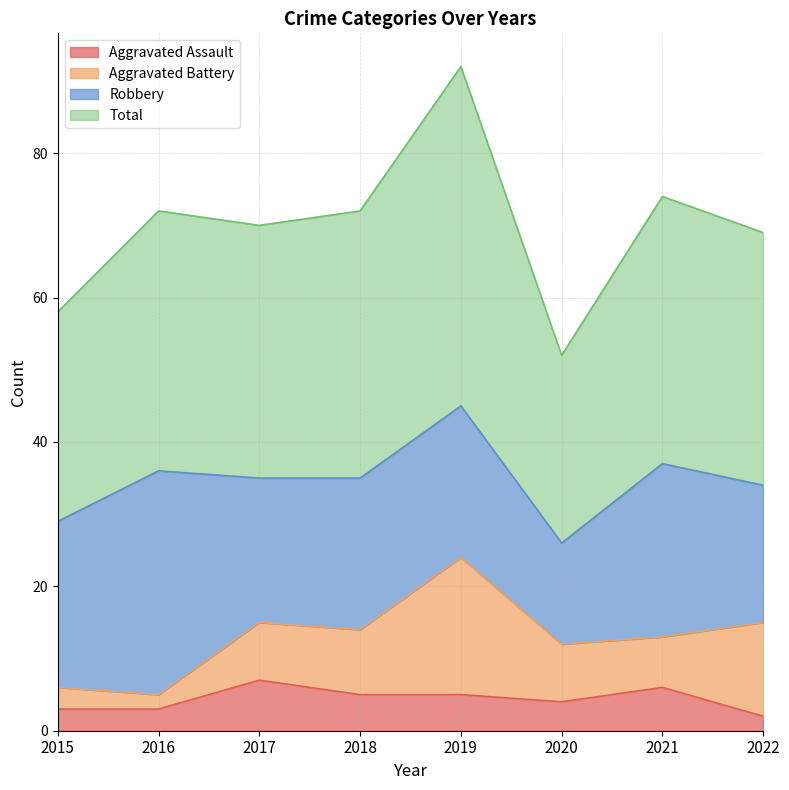

How many lines are shown in the chart?

4